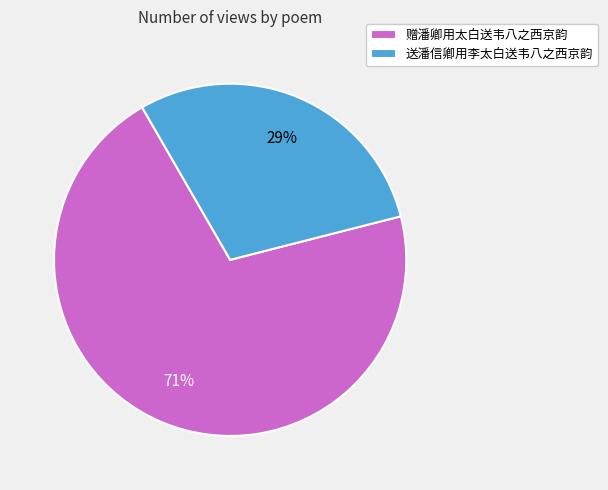

To the nearest percent, what is the average slice percentage?

50%